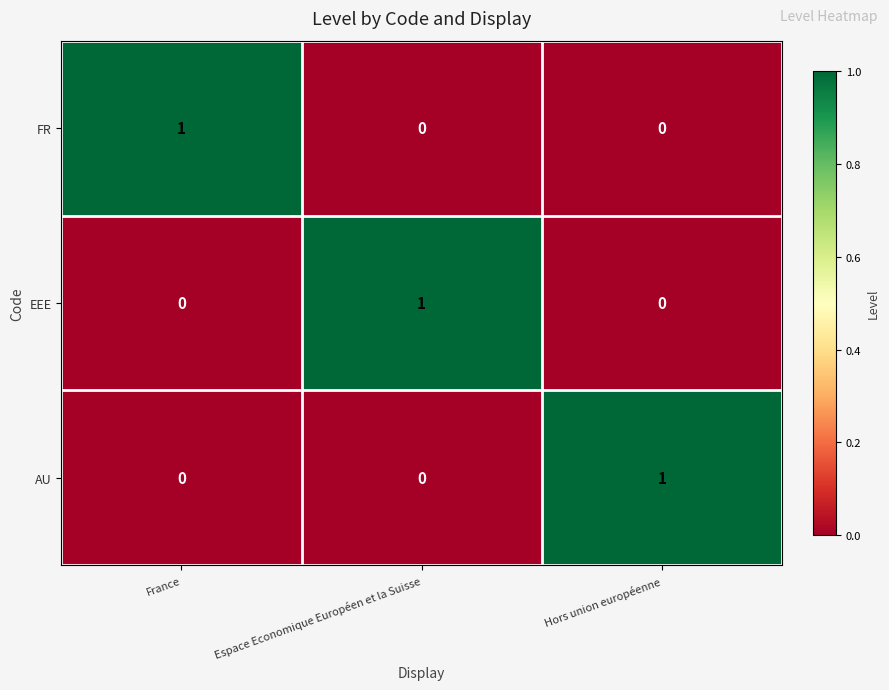

Reading left to right, list all the values displayed in this chart.

FR: 1	0	0
EEE: 0	1	0
AU: 0	0	1